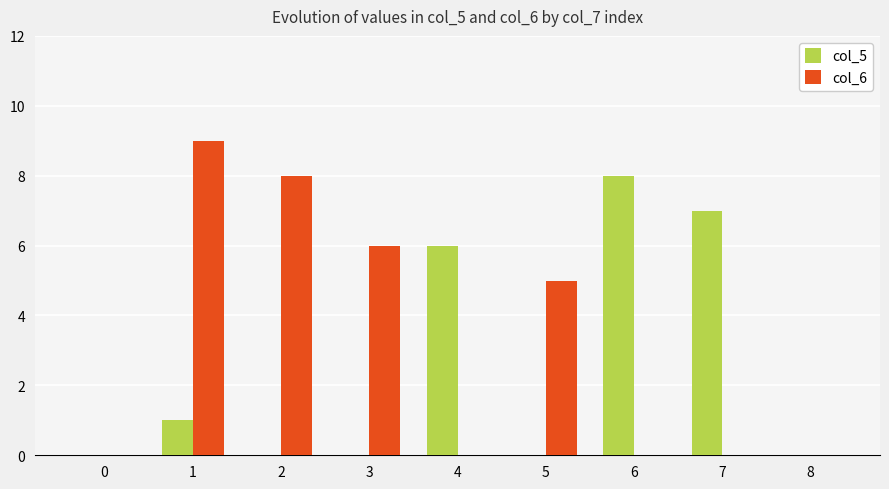

Which series has the largest range (max minus min)?

col_6